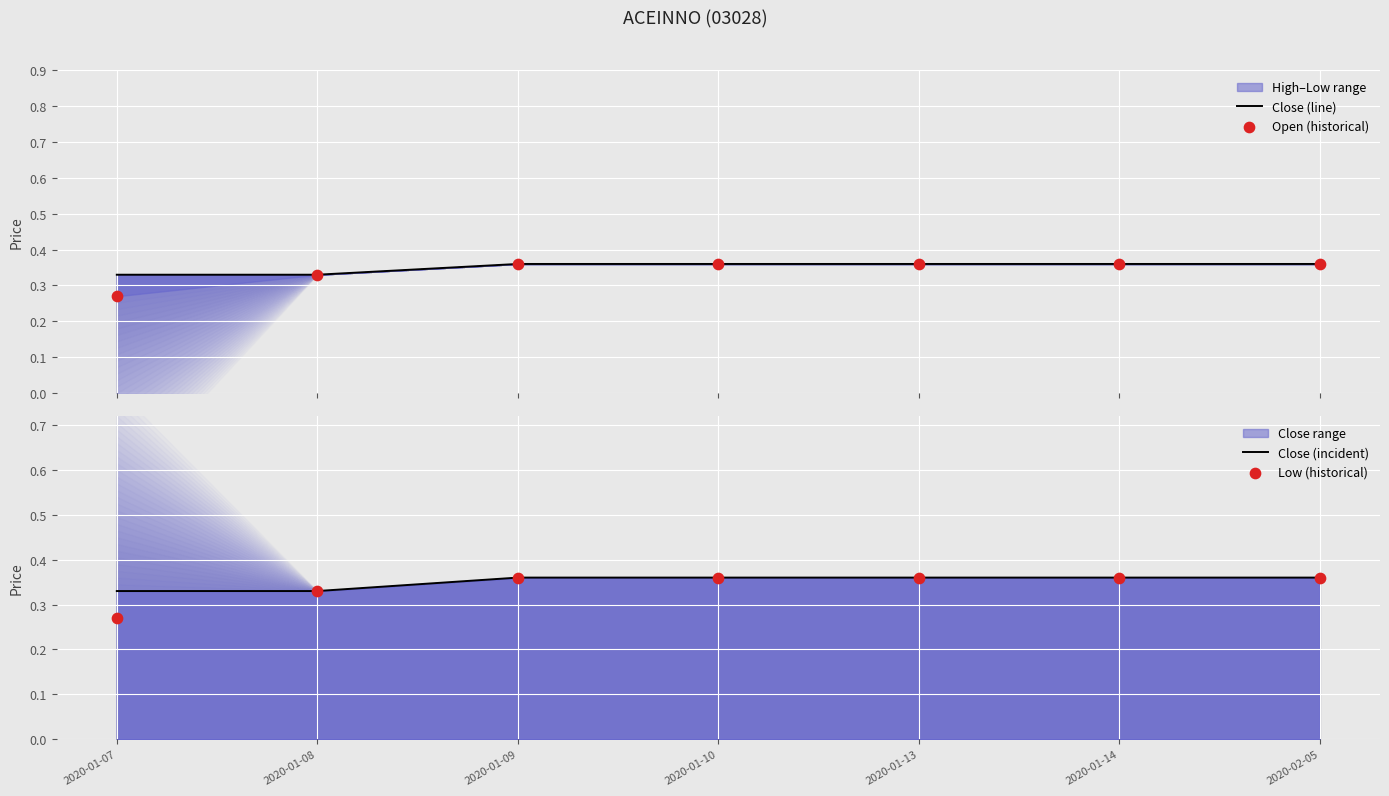

Which series has the largest total across all categories?

Close (line)